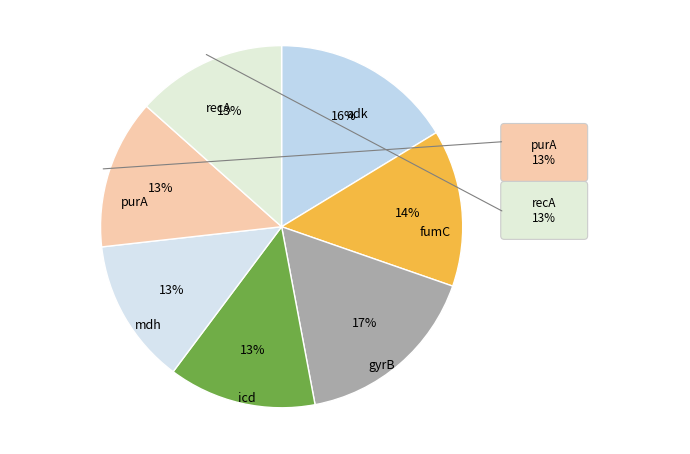

How many slices are in this pie chart?

7